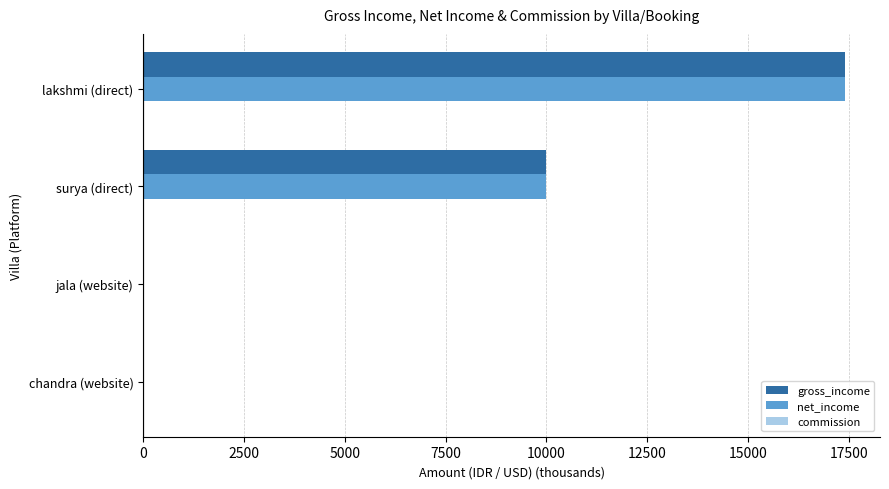

Is it true that net_income equals 17400.0 at lakshmi (direct)?

True